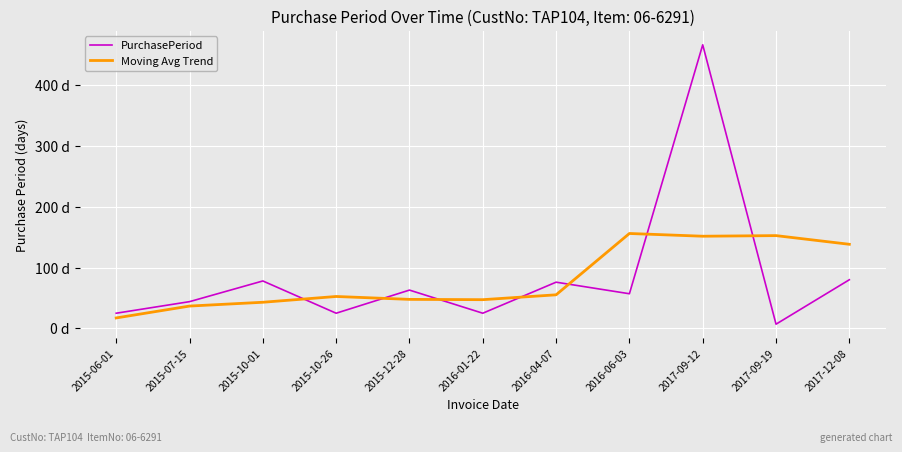

The Moving Avg Trend series shows 138.2 at 2017-12-08. True or false?

True